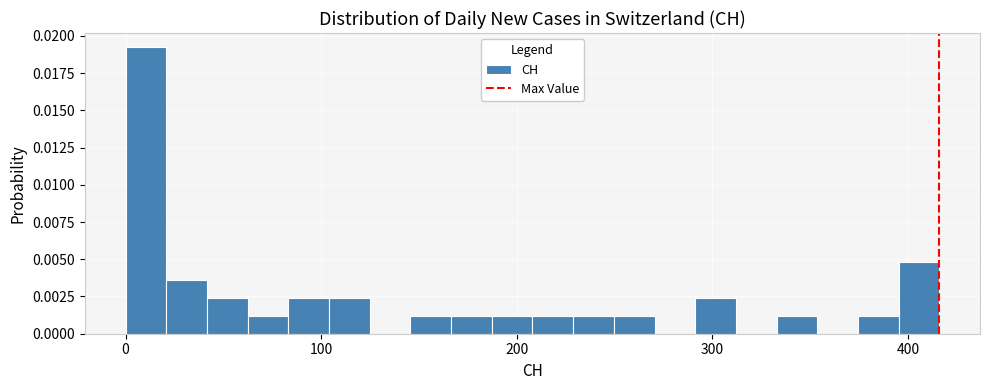

Read against the x-axis, roughly where is the centre of the tallest bar?

10